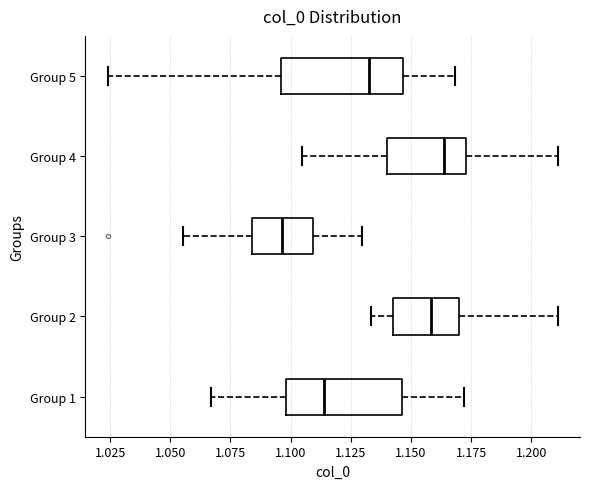

Which box has the furthest to the right median line?

Group 4